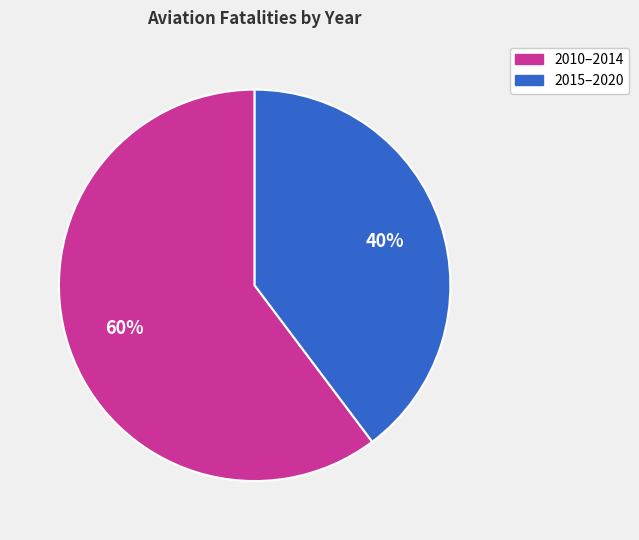

To the nearest percent, what is the average slice percentage?

50%